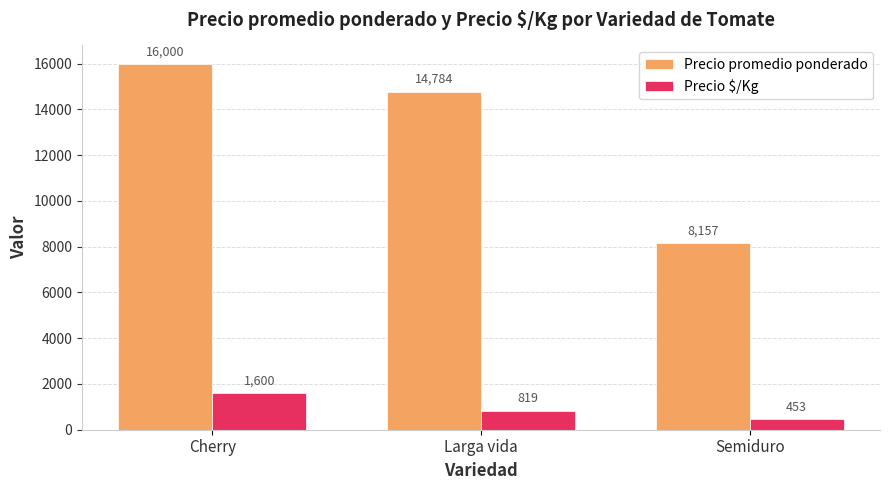

Reading right to left, transcribe all the data shown in this chart.

Precio promedio ponderado: 8157	14784	16000
Precio $/Kg: 453	819	1600